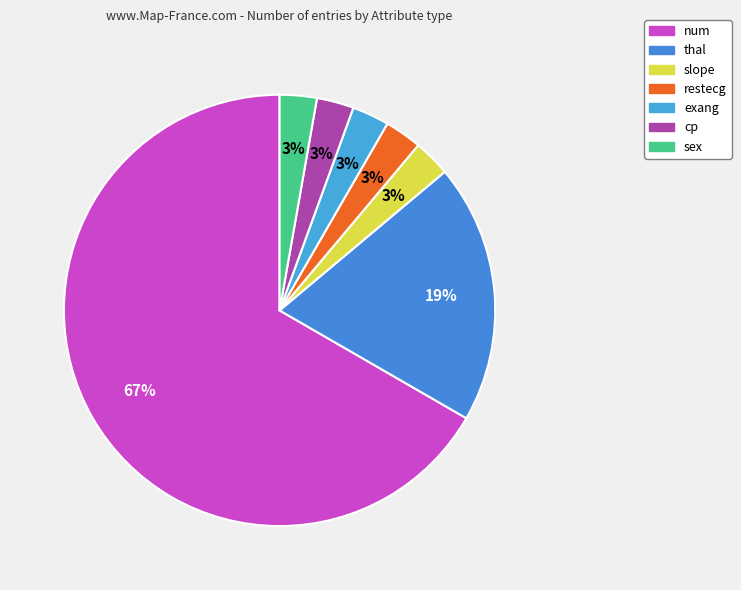

Does num represent more than half of the total?

Yes